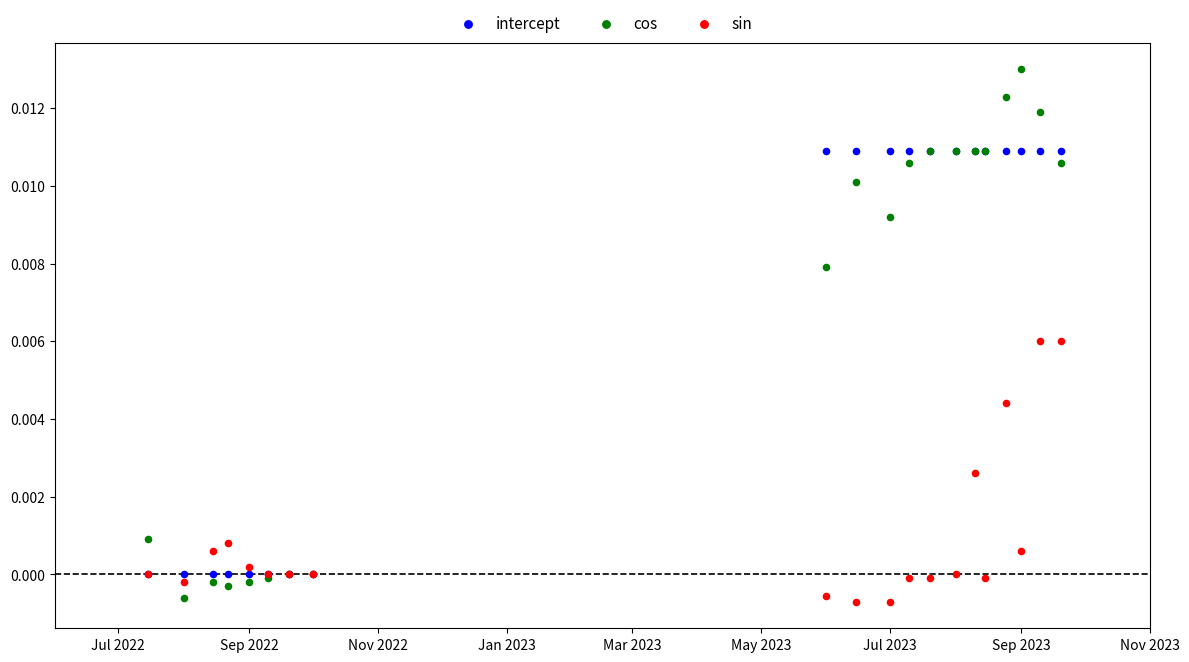

Which series has the largest Y range (max minus min)?

cos